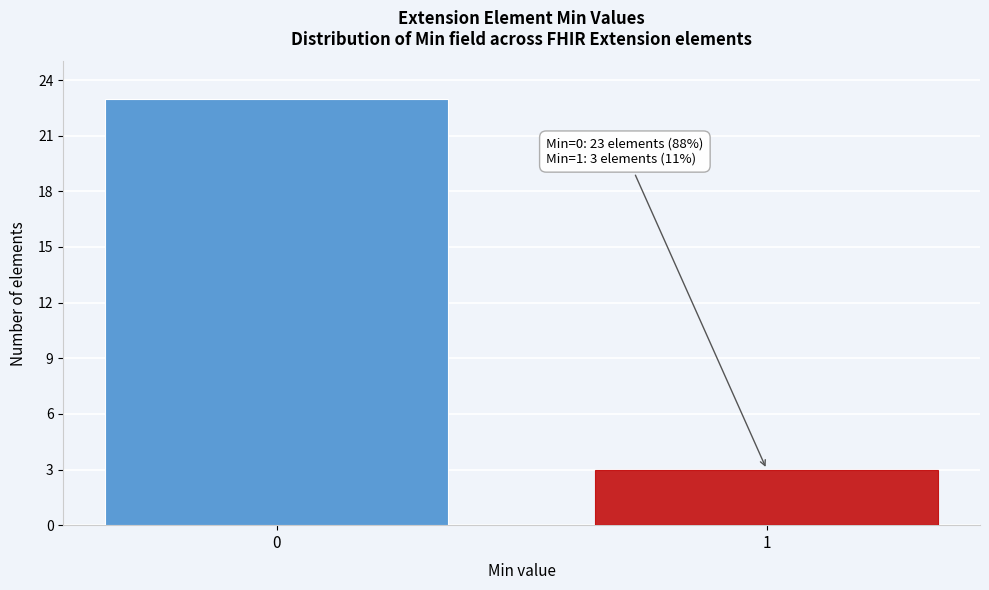

Reading right to left, what are all the values shown in this chart?

3	23